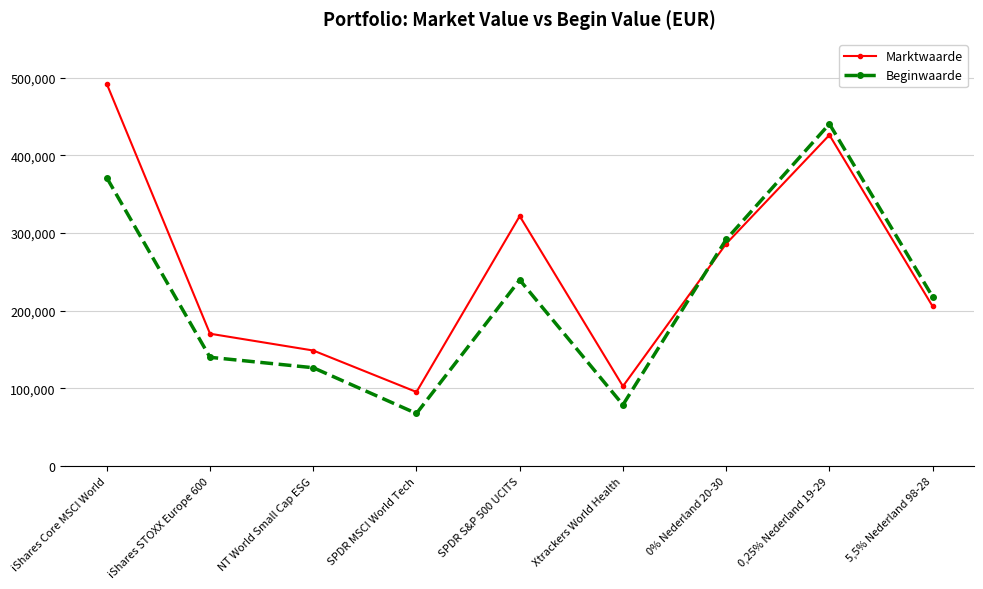

What is the difference between the second highest and minimum values in the Beginwaarde series?

303436